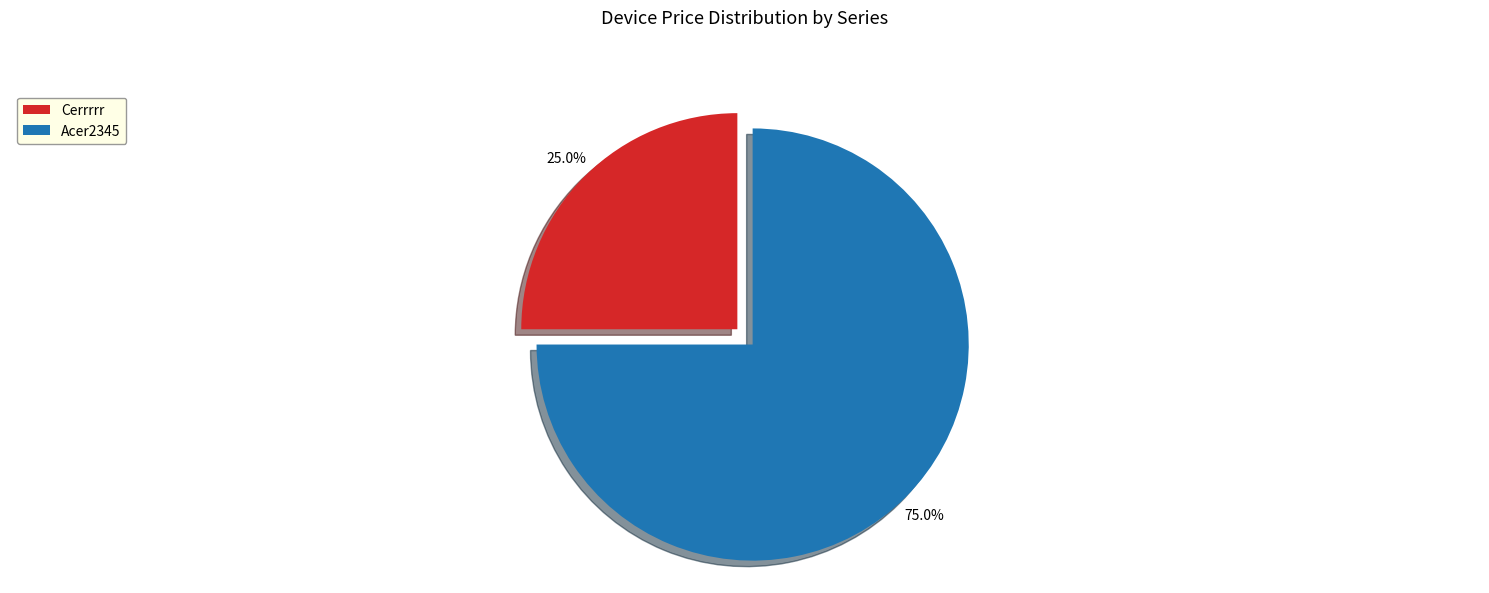

Is it true that Acer2345 is 75% of the pie?

True